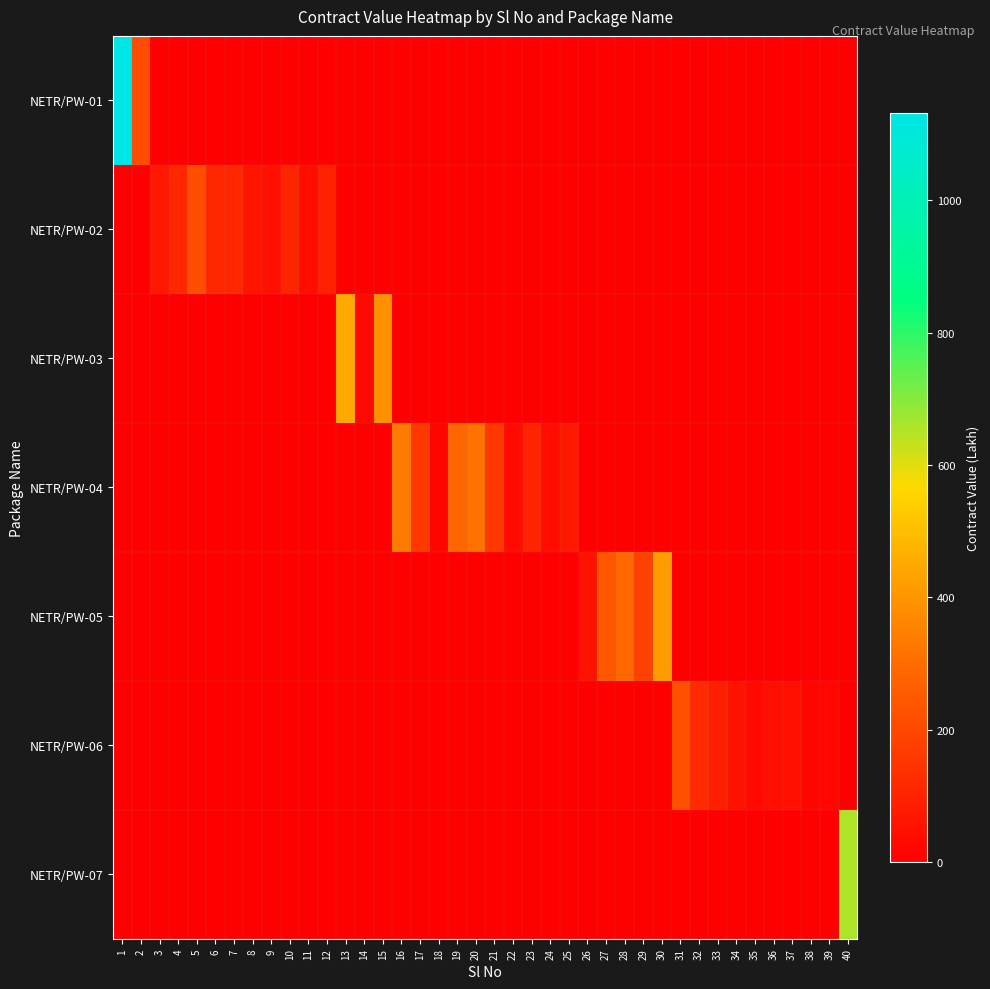

At how many categories does at least one series exceed 408?

4